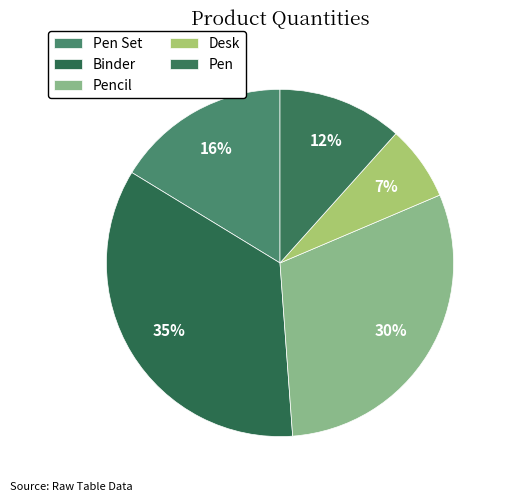

True or false: Pen Set accounts for 26% of the total.

False